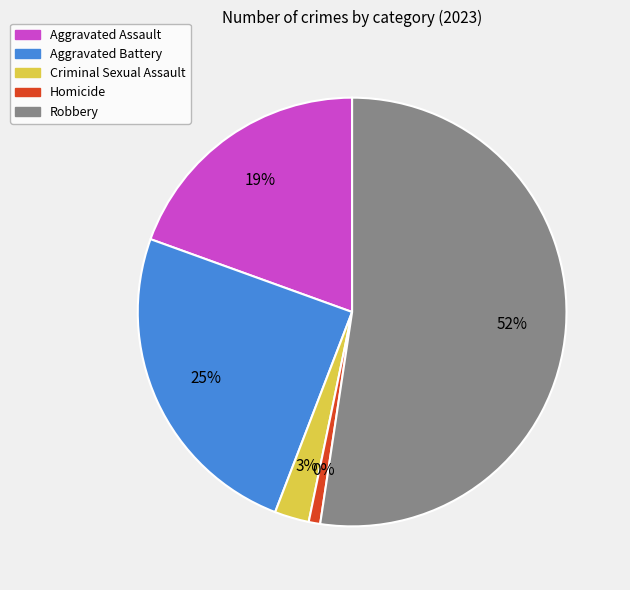

Count the number of slices in the pie.

5